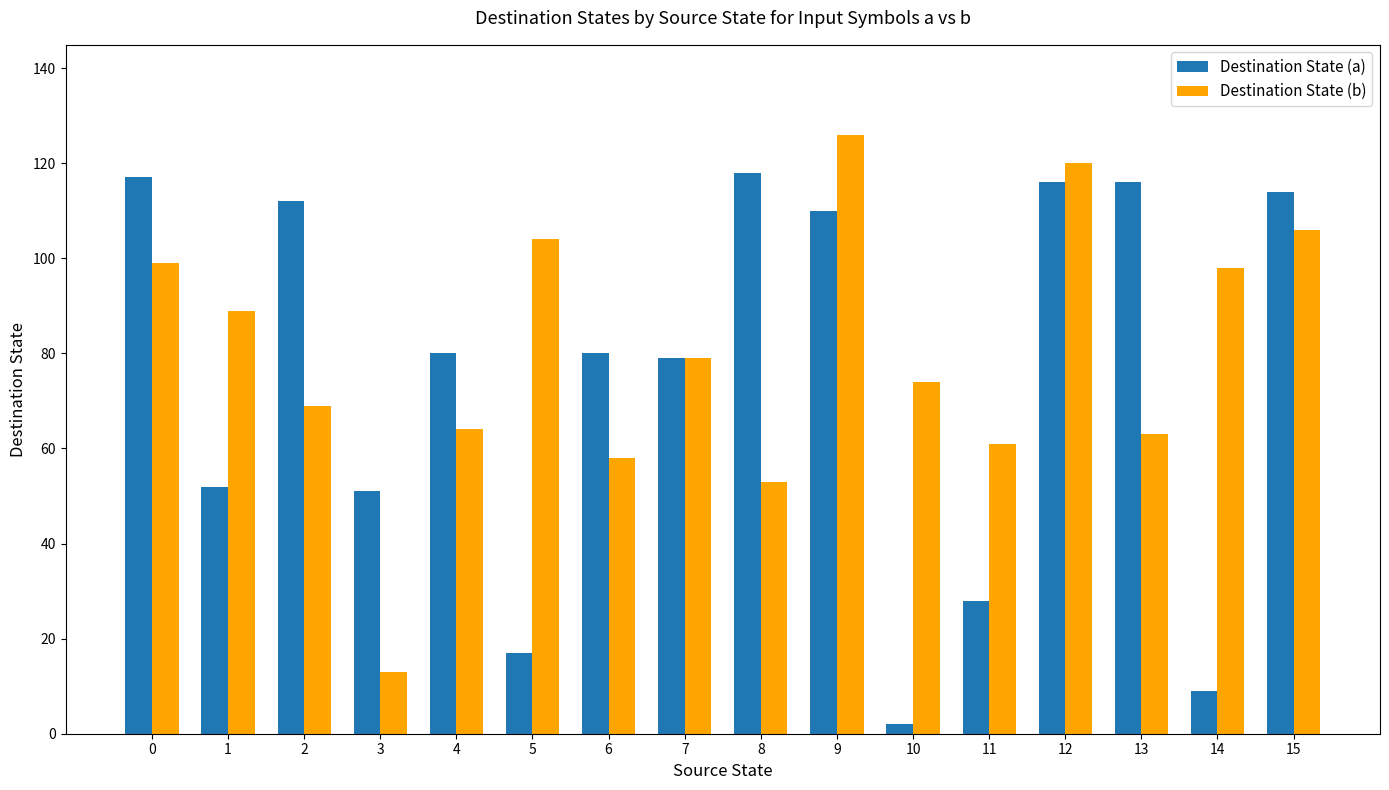

Which series has the widest spread of values?

Destination State (a)